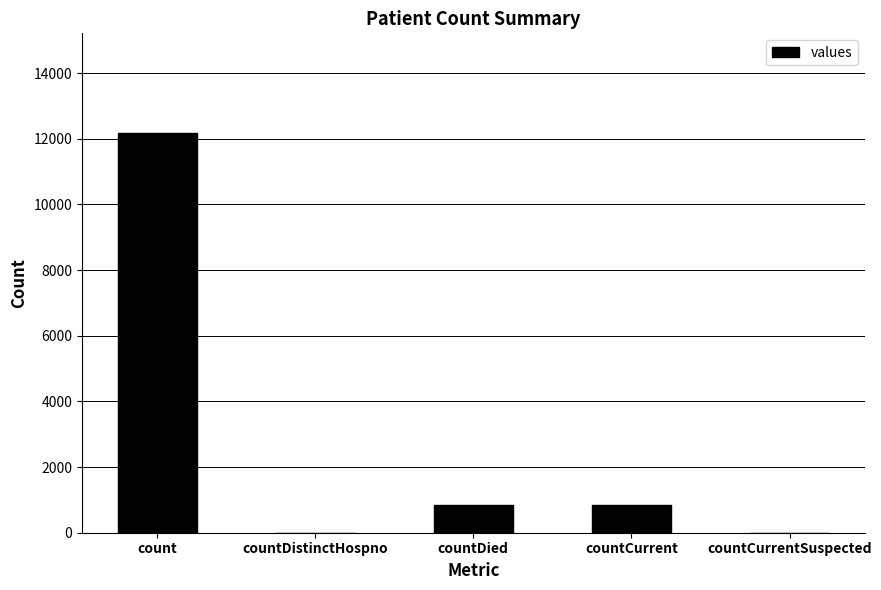

Where does the data first go above 846?

count